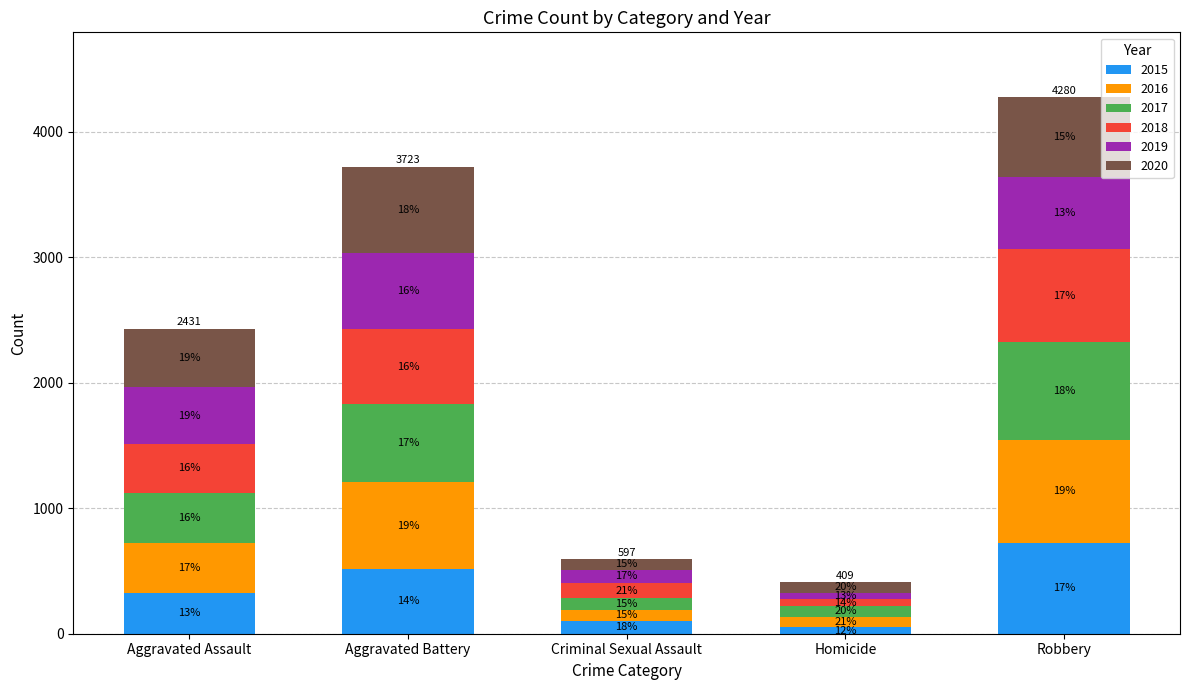

What are all the series names shown in the legend?

2015, 2016, 2017, 2018, 2019, 2020